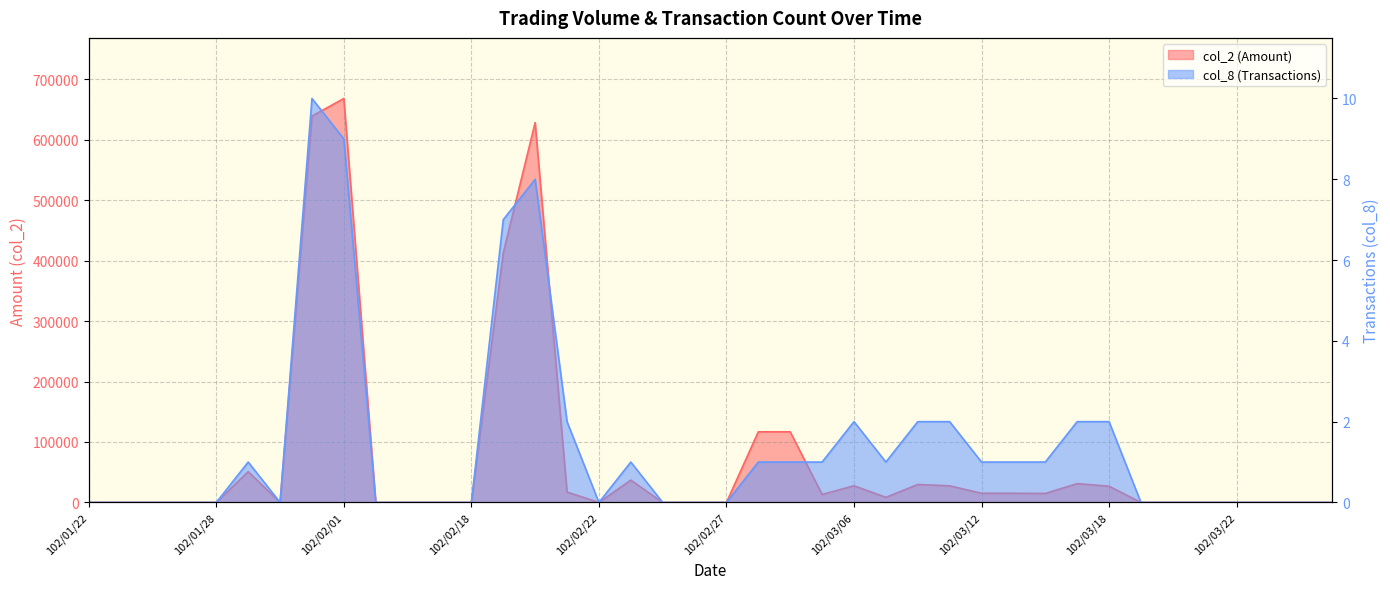

What are all the series names shown in the legend?

col_2, col_8